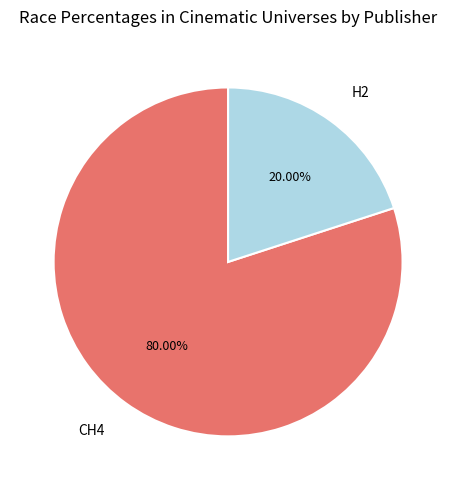

What percentage is the H2 slice, to the nearest percent?

20%